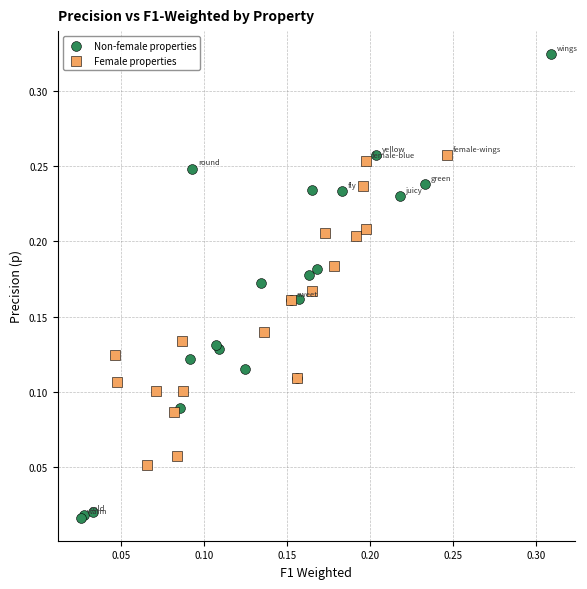

What are all the series names shown in the legend?

Non-female properties, Female properties